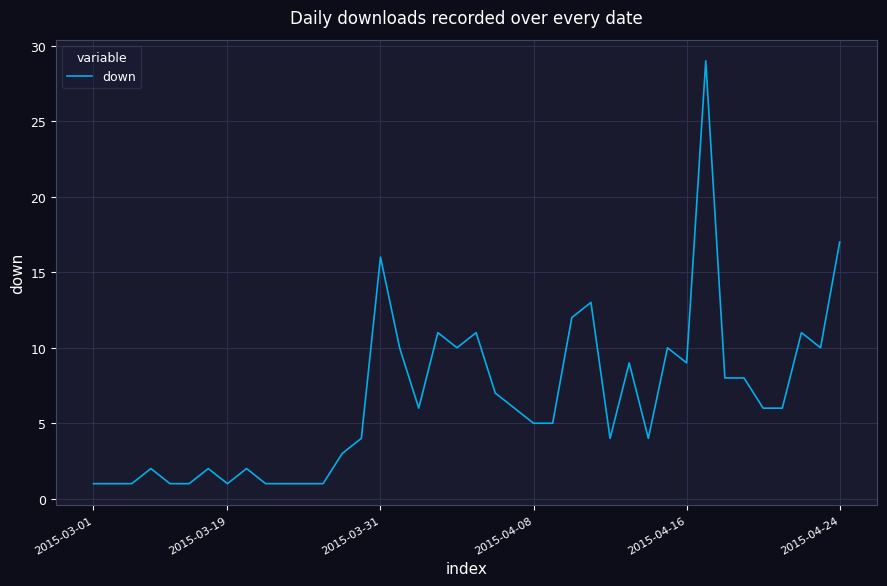

Does the chart display data point markers on the line(s)?

No